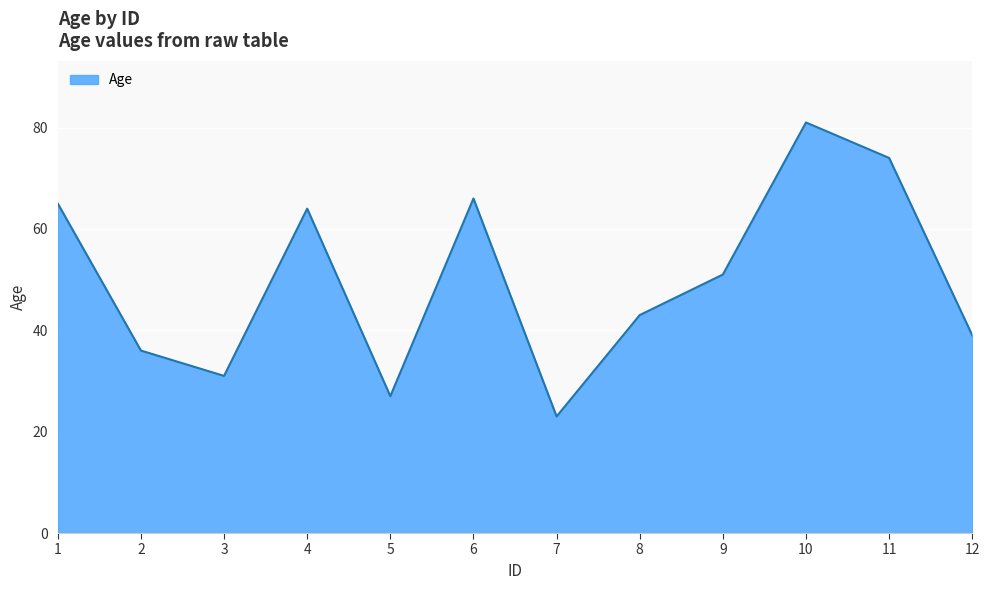

Is it true that the value at 12 is 39?

True